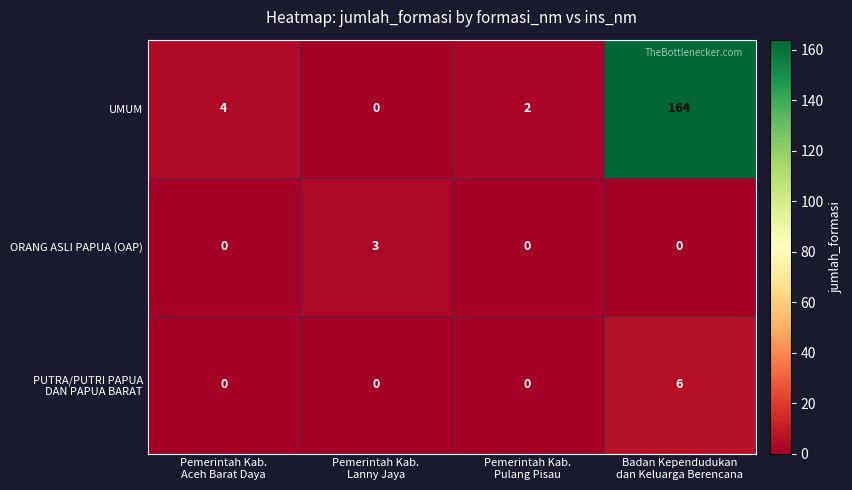

Count the number of data series in this chart.

3